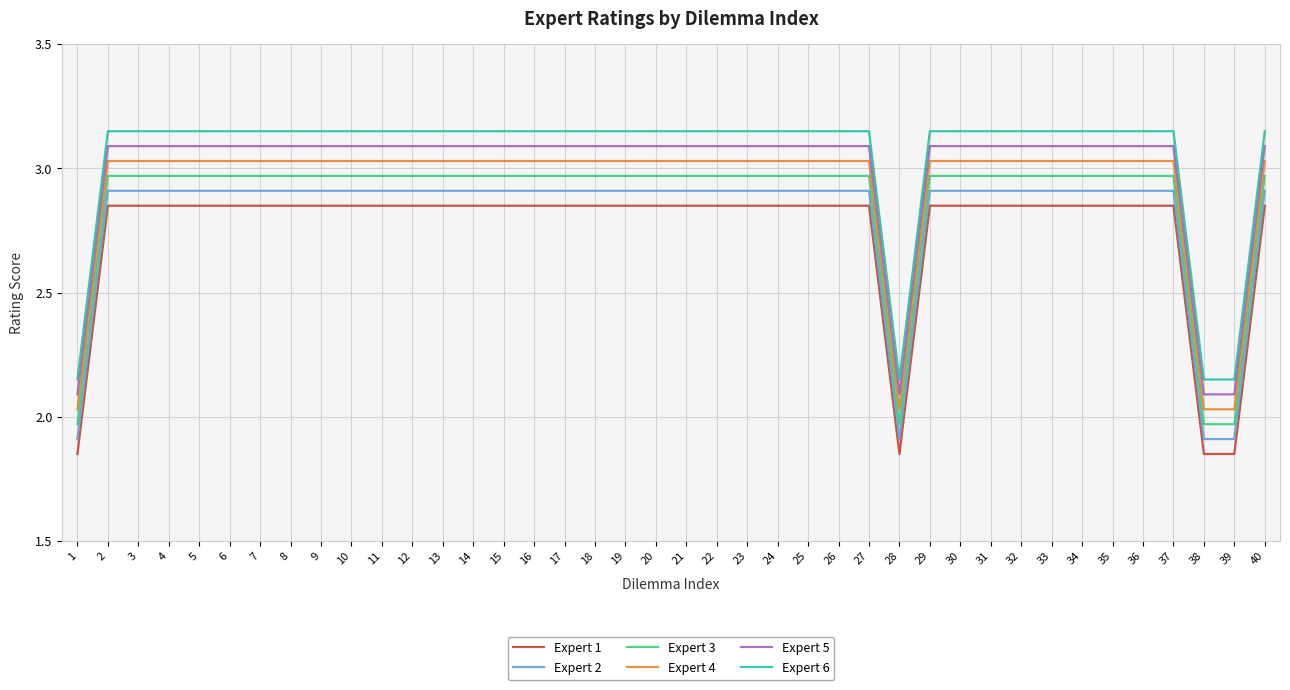

Is this an area chart (filled region under the line)?

No